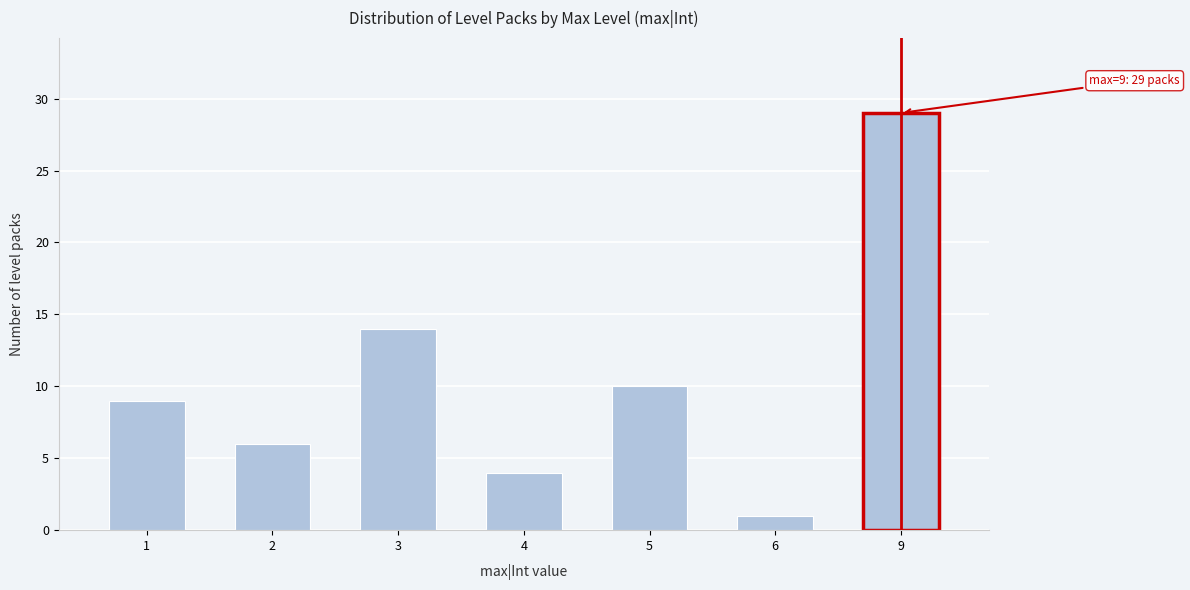

Reading left to right, what are all the values shown in this chart?

1=9	2=6	3=14	4=4	5=10	6=1	9=29